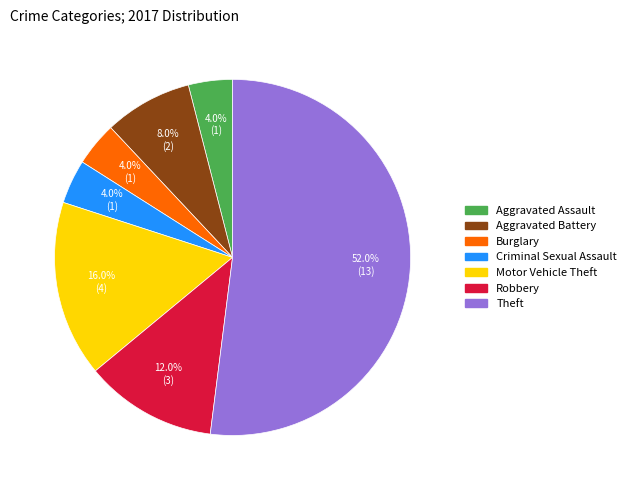

Count the number of slices in the pie.

7